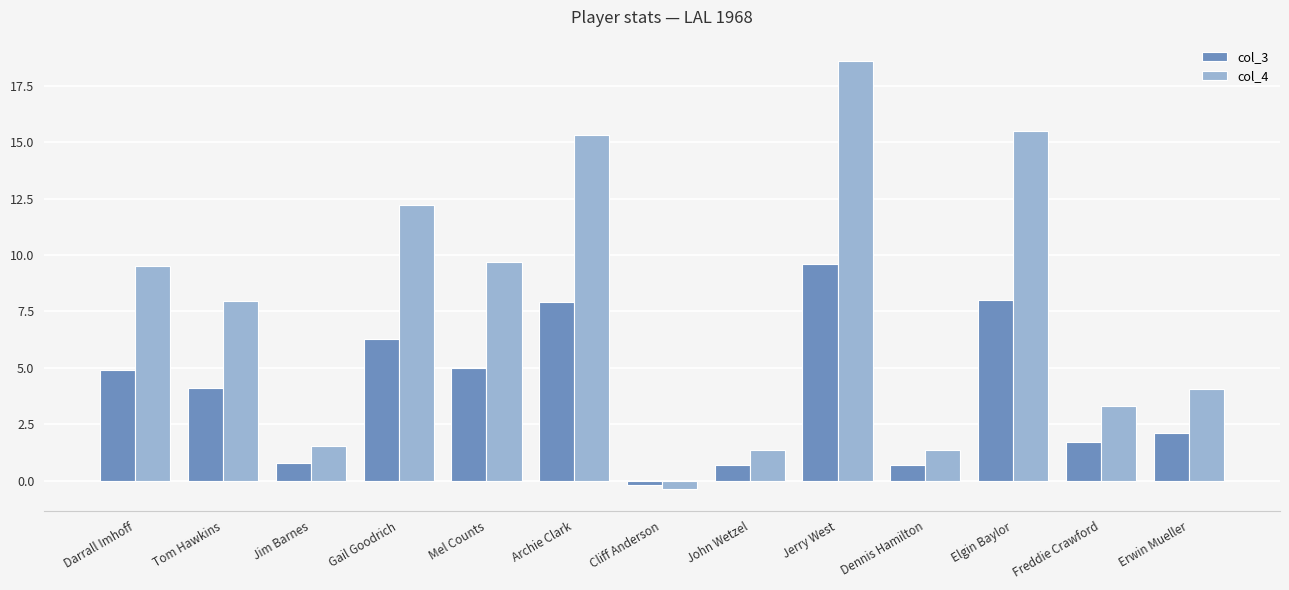

Which series changed the most between Gail Goodrich and Dennis Hamilton?

col_4